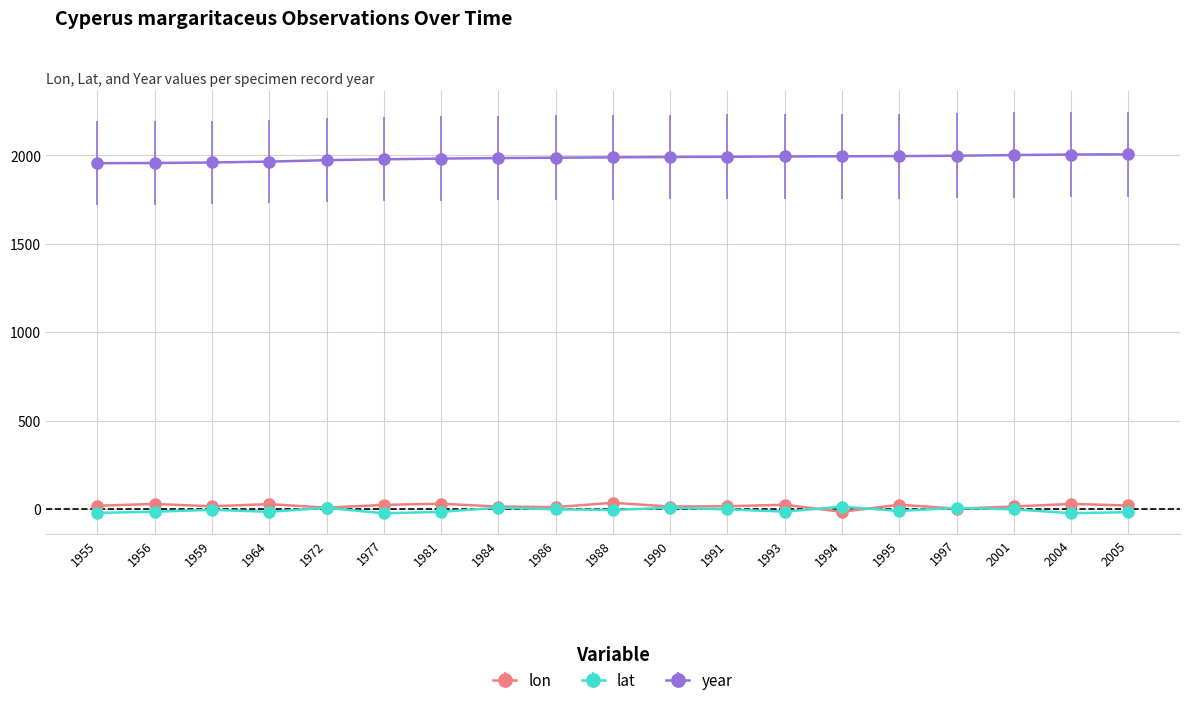

What value does the year series have at 1959?

1959.0